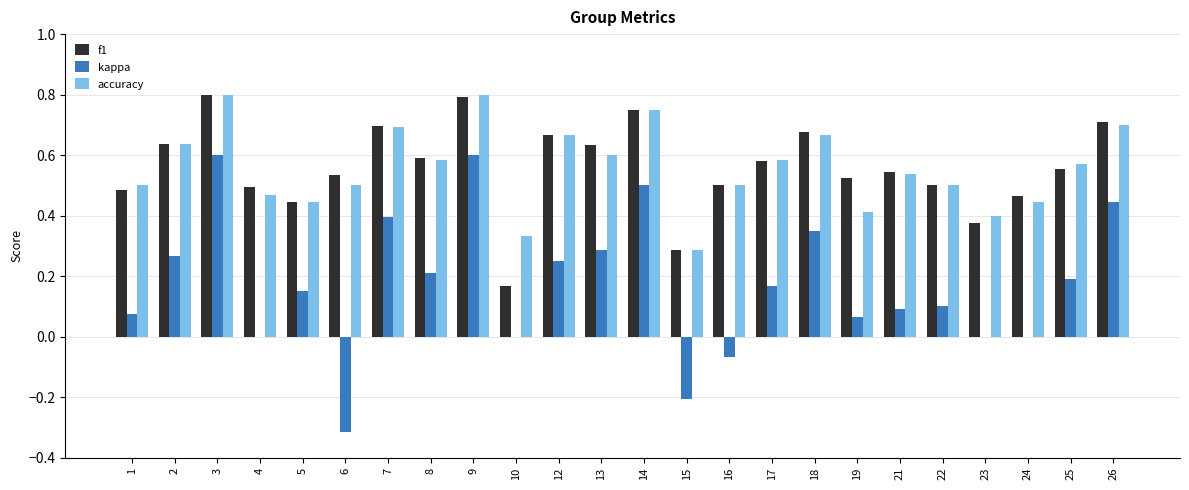

How many groups of bars are there?

24